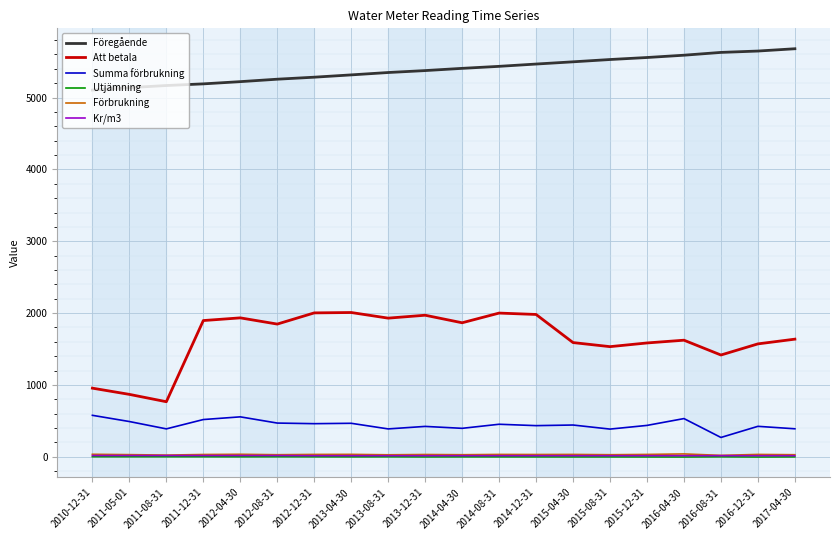

True or false: Att betala and Föregående cross at least once.

False